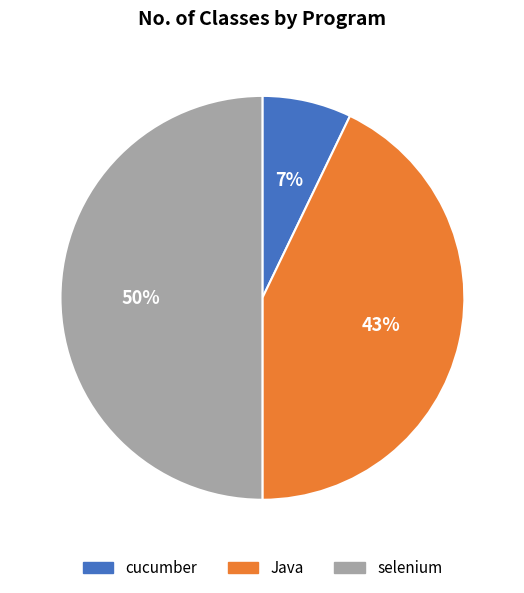

Does cucumber represent more than half of the total?

No